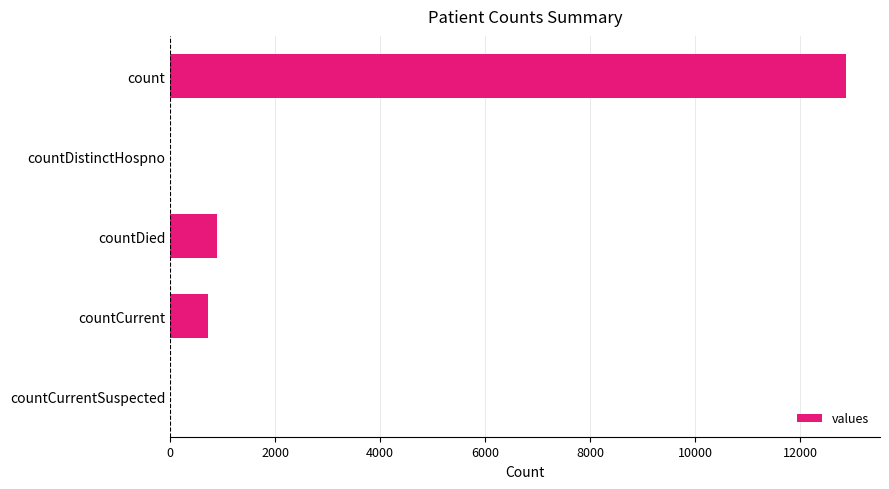

True or false: the data shows 715 at countCurrent.

True